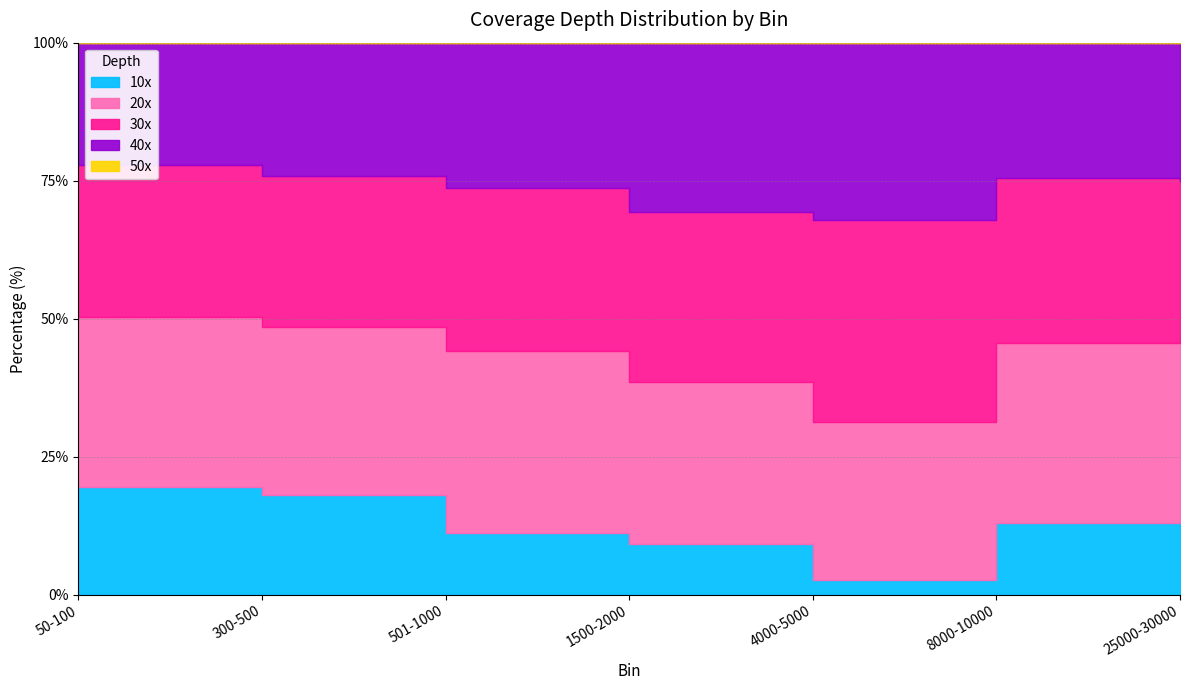

Rank the series at 1500-2000 from lowest to highest value.

50x, 10x, 20x, 30x, 40x